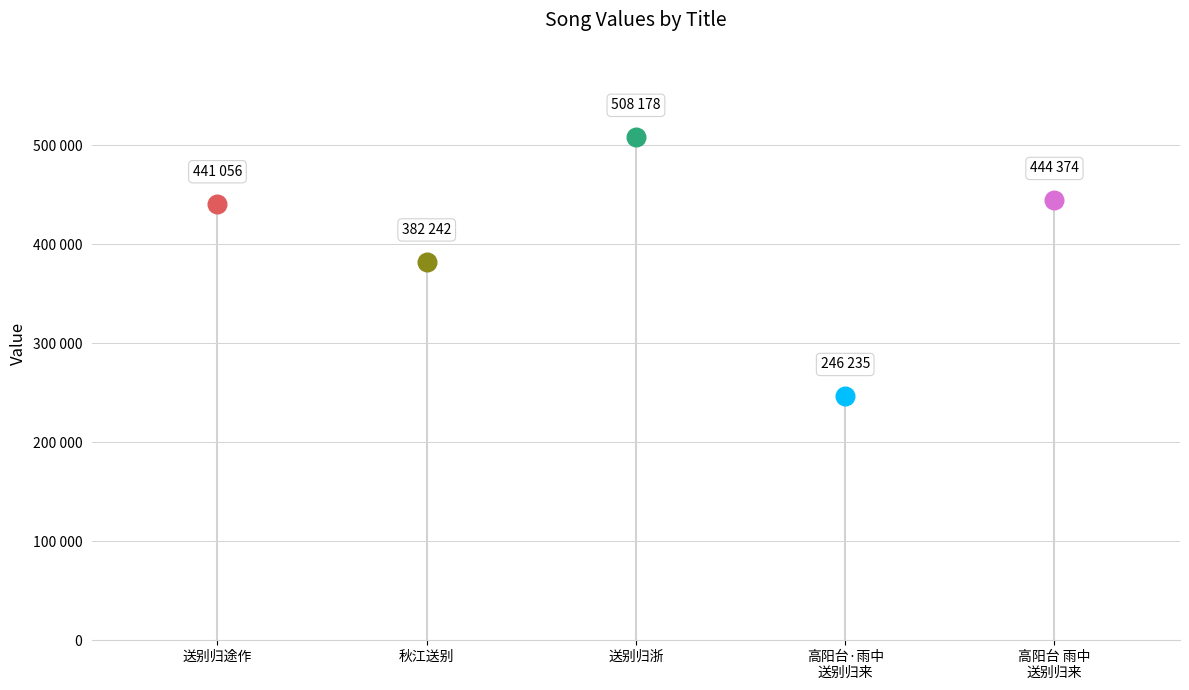

What is the change in value from 秋江送别·归舟归骑俨成行 to 高阳台·雨中送别归来都无意绪灯下成此?

-136007